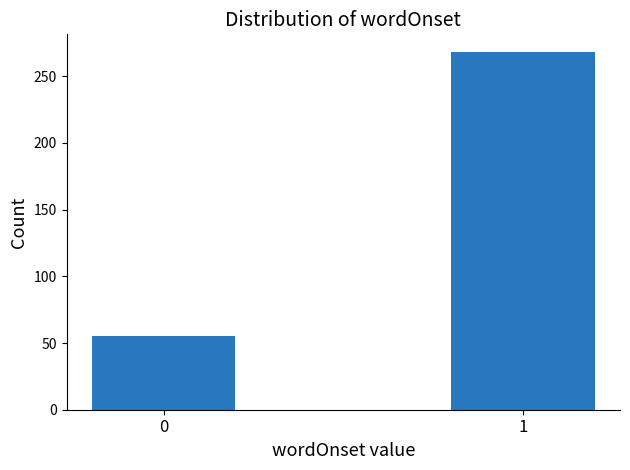

Reading left to right, transcribe all the data shown in this chart.

55	268